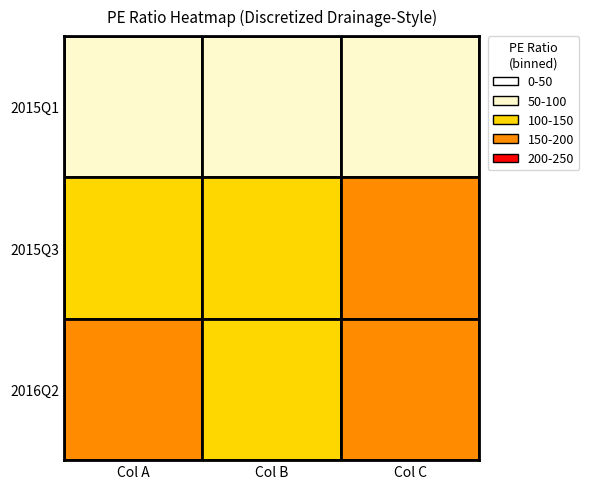

How many values in the 2015Q3 series are below 118?

1